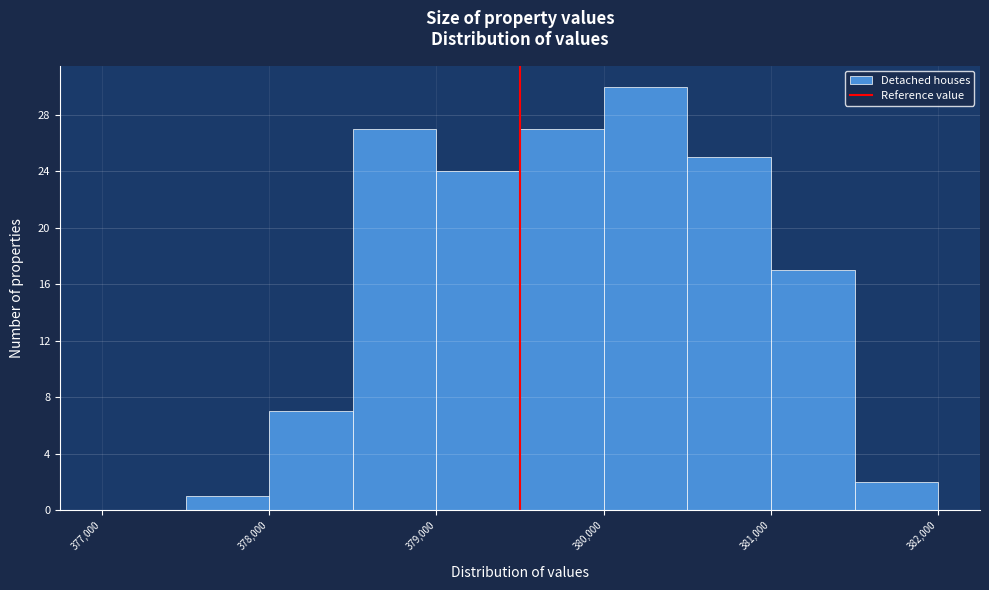

Which range on the x-axis has the tallest bar?

380000 to 380500